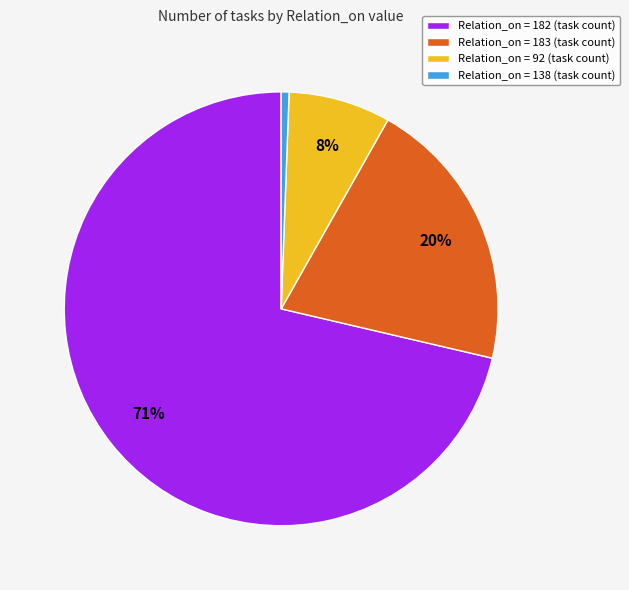

What is the majority slice?

Relation_on = 182 (task count)